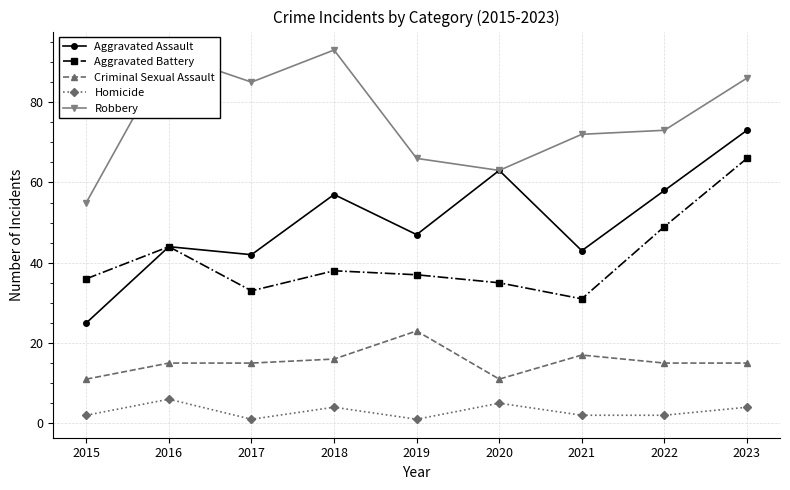

What is the total value across all series at 2015?

129